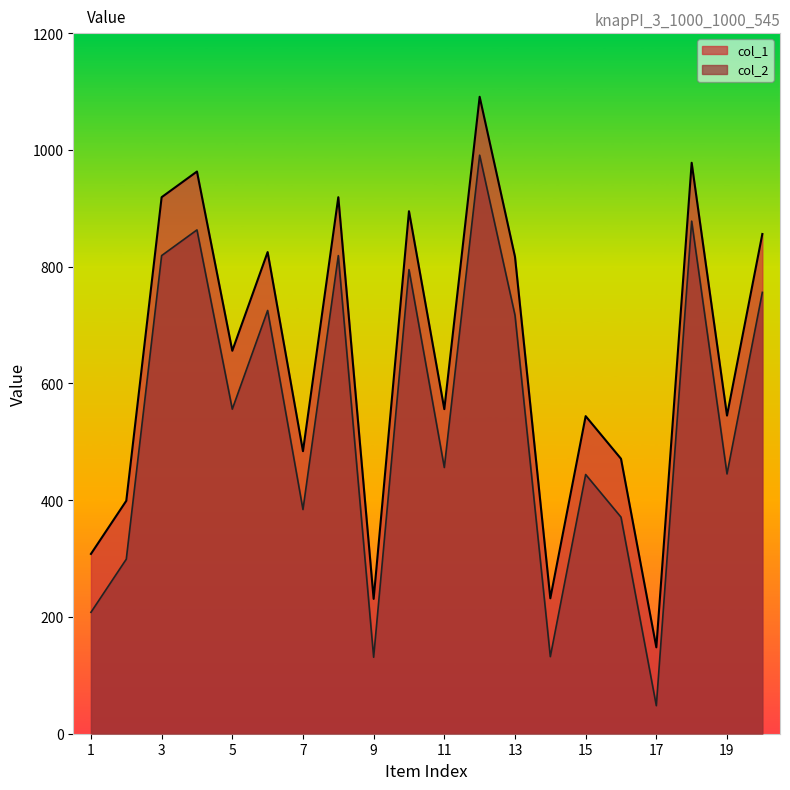

The value of col_2 at 2 is 299. True or false?

True